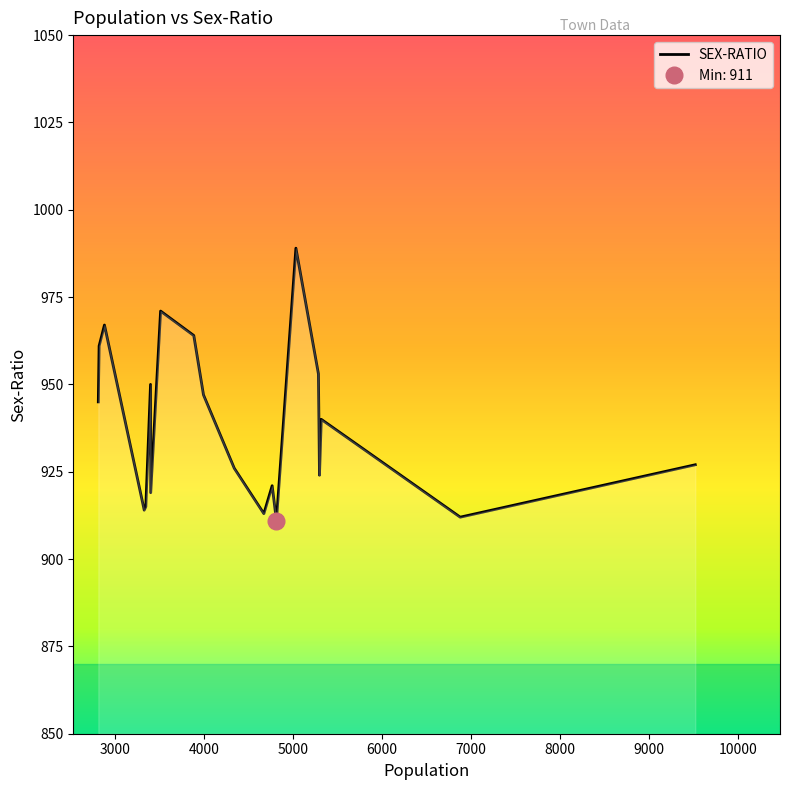

What is the highest value of the SEX-RATIO series?

989